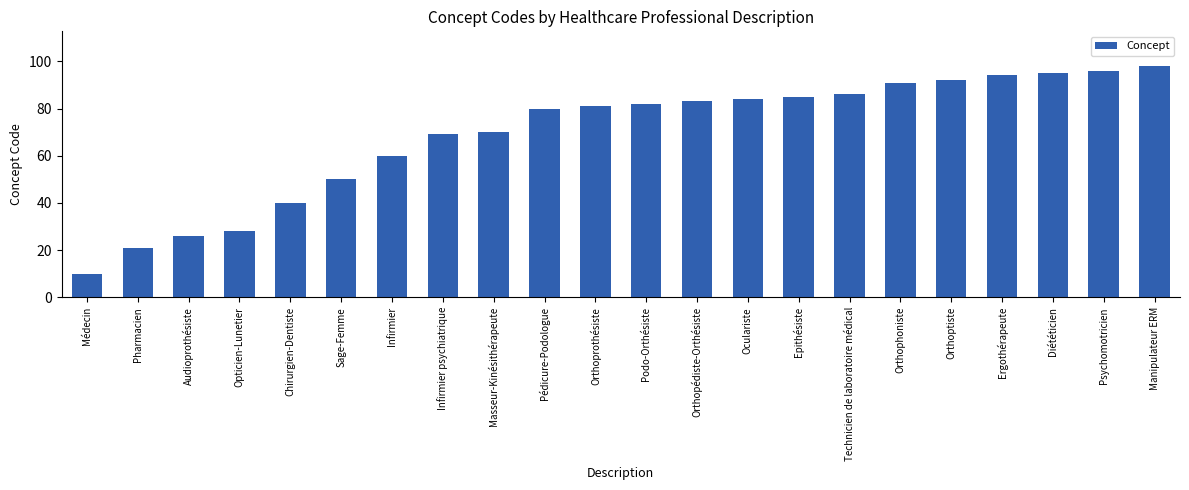

At which category does the chart reach its minimum across all series?

Médecin